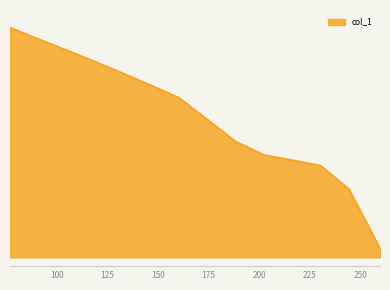

Does the chart have visible grid lines?

No